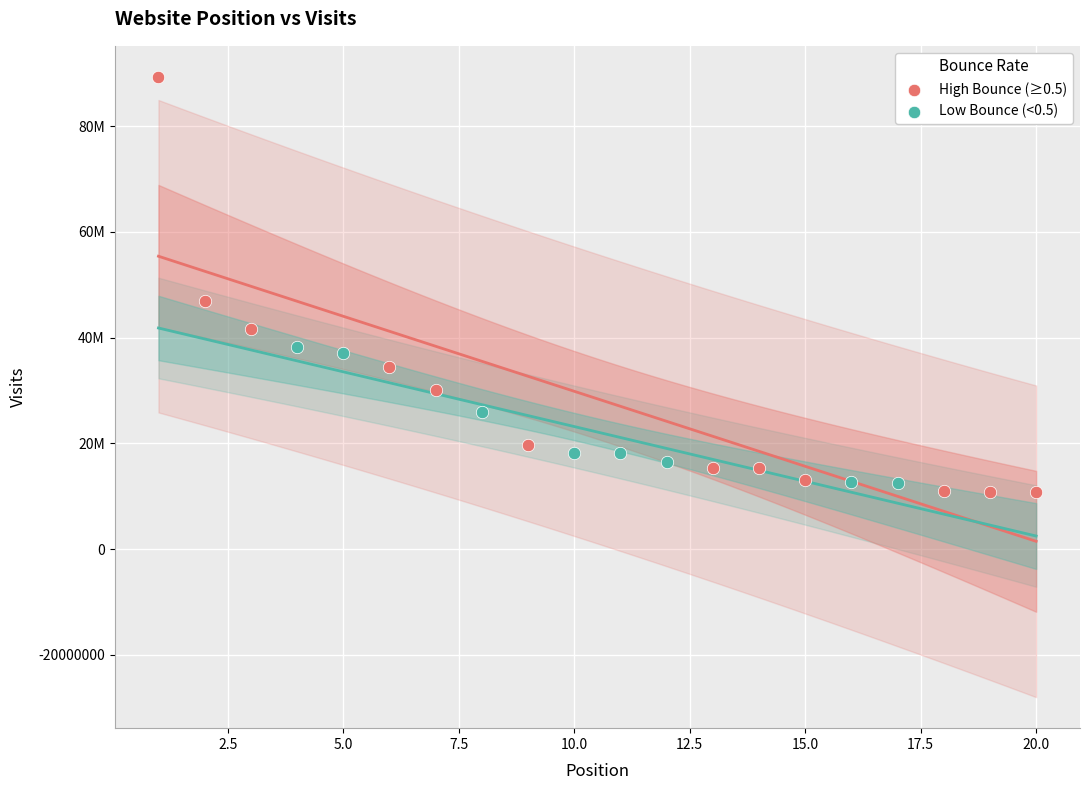

What are all the series names shown in the legend?

High Bounce (≥0.5), Low Bounce (<0.5)